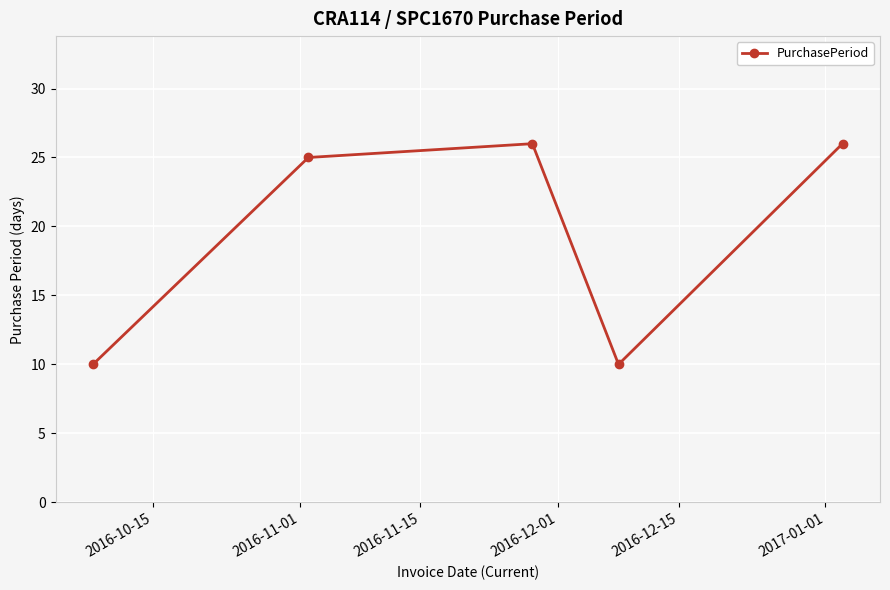

What is the difference between the second highest and second lowest values?

16